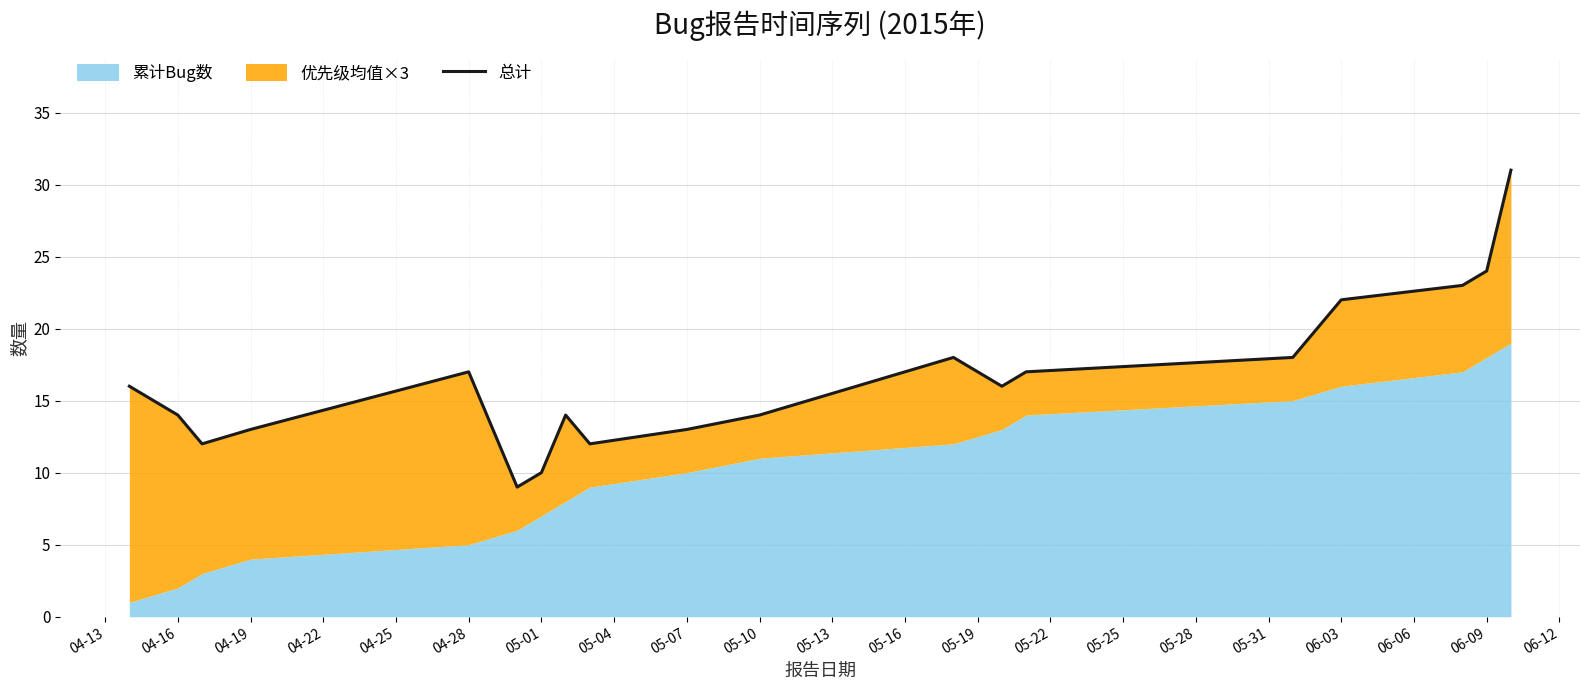

What is the sum of the values at 05-22 and 04-16?

31